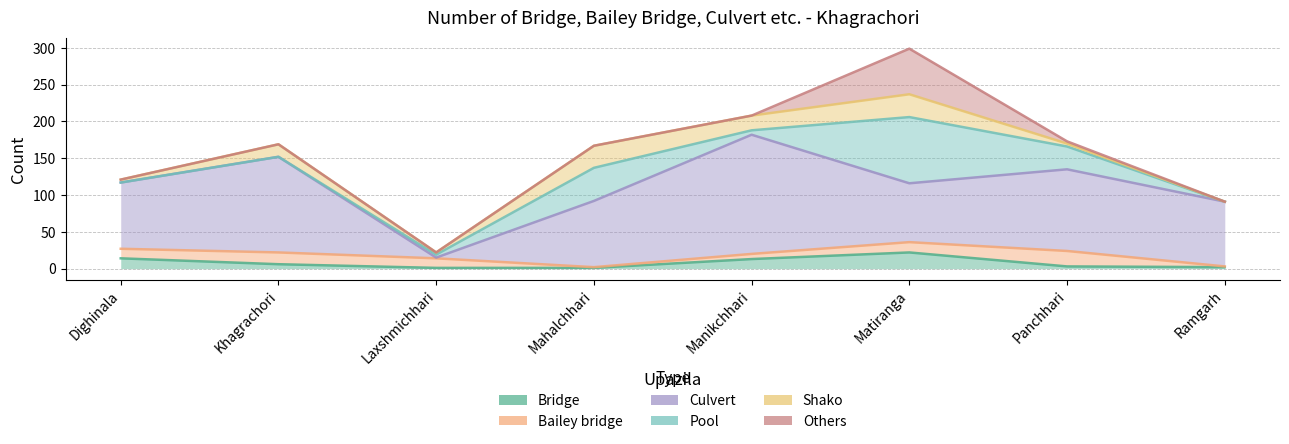

Reading left to right, transcribe all the data shown in this chart.

Bridge: 14	6	1	1	13	22	3	2
Bailey bridge: 13	16	13	1	7	14	21	1
Culvert: 90	130	1	90	162	80	111	88
Pool: 0	0	4	45	6	90	31	0
Shako: 4	17	3	30	20	31	4	0
Others: 0	0	0	0	0	62	3	0